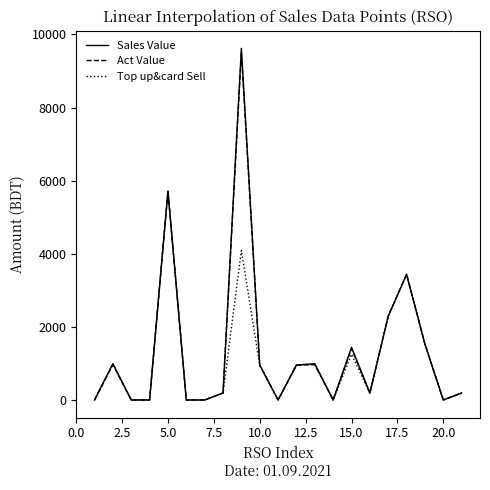

Which series has the largest range (max minus min)?

Sales Value